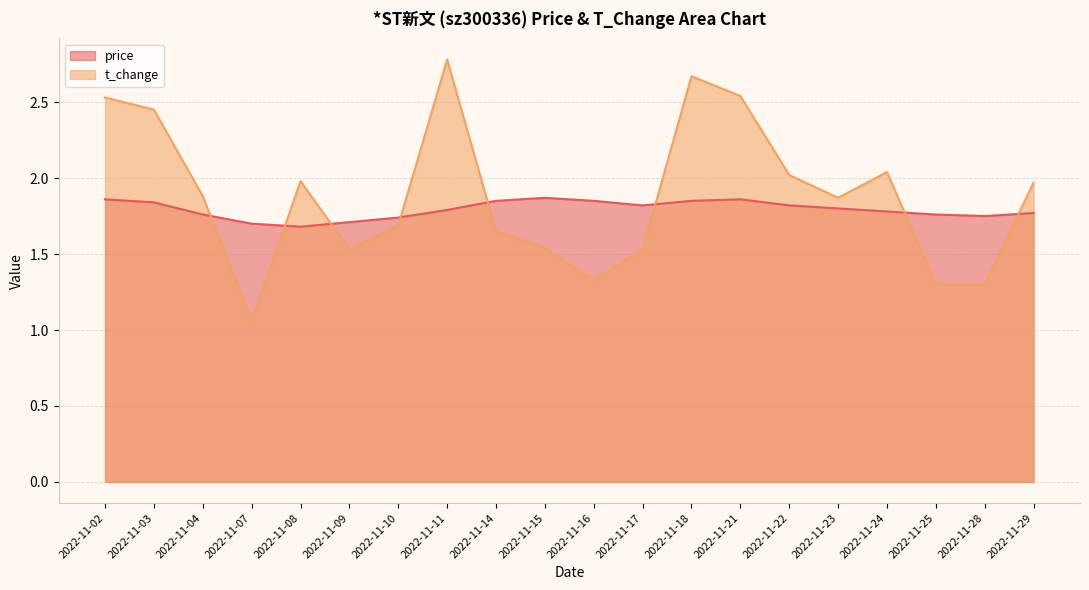

What is the value of the t_change point at the 1st from the left?

2.5